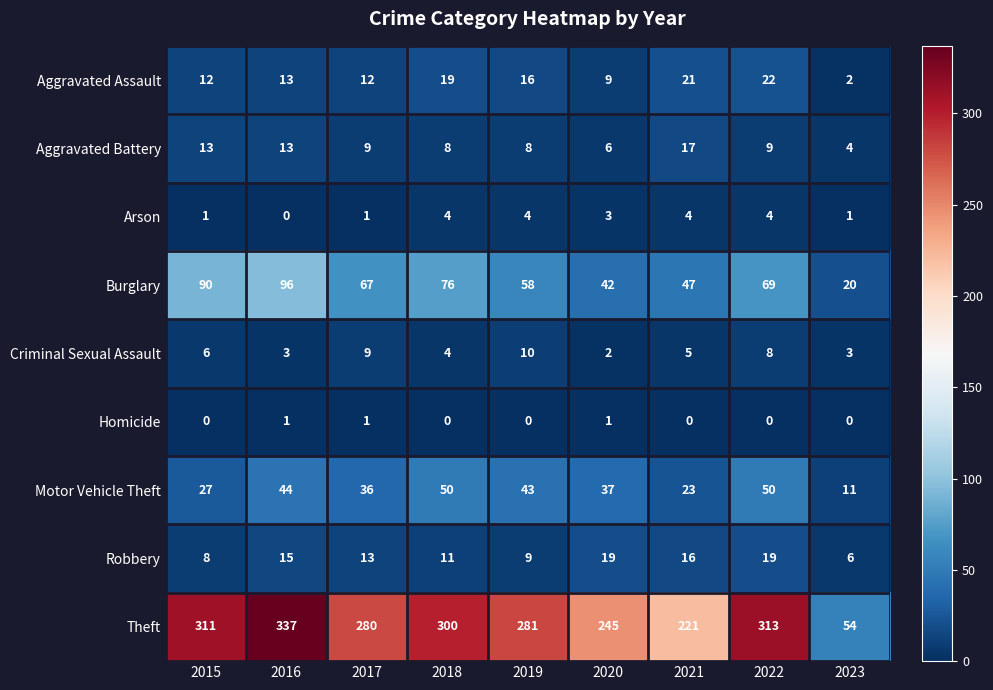

At 2020, list the series in order from largest to smallest.

Theft, Burglary, Motor Vehicle Theft, Robbery, Aggravated Assault, Aggravated Battery, Arson, Criminal Sexual Assault, Homicide